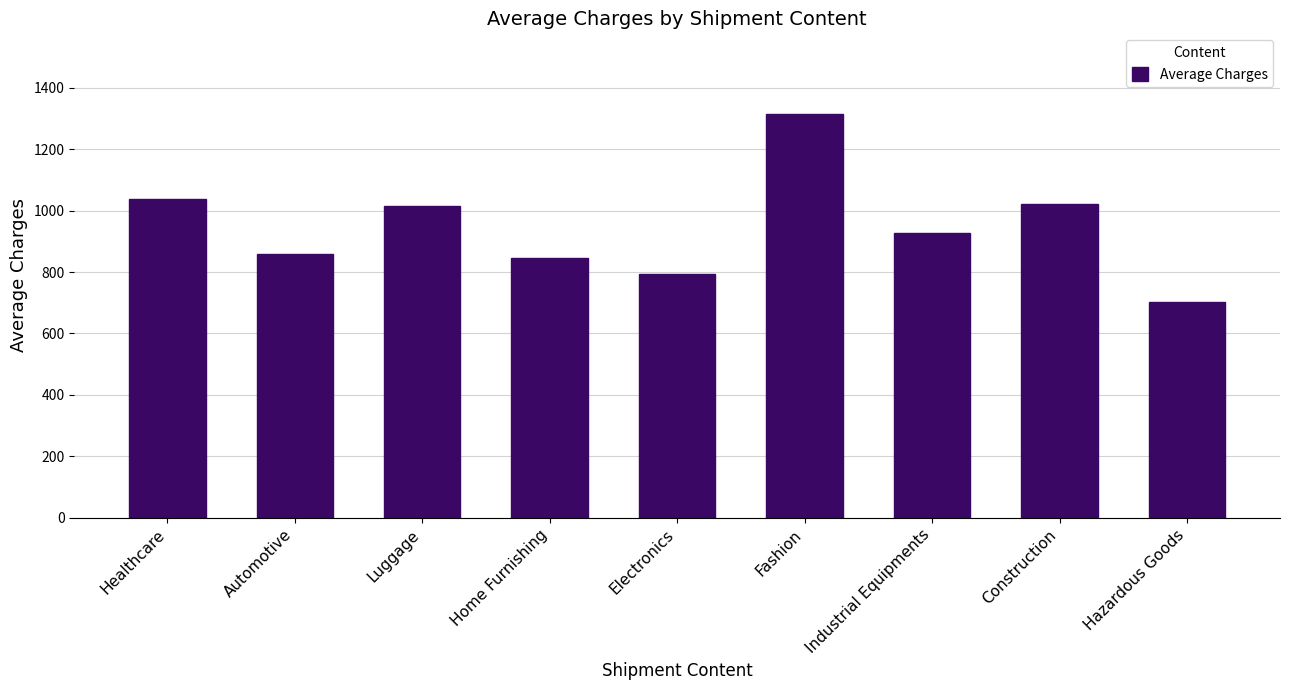

What is the difference between the maximum and minimum values?

611.7